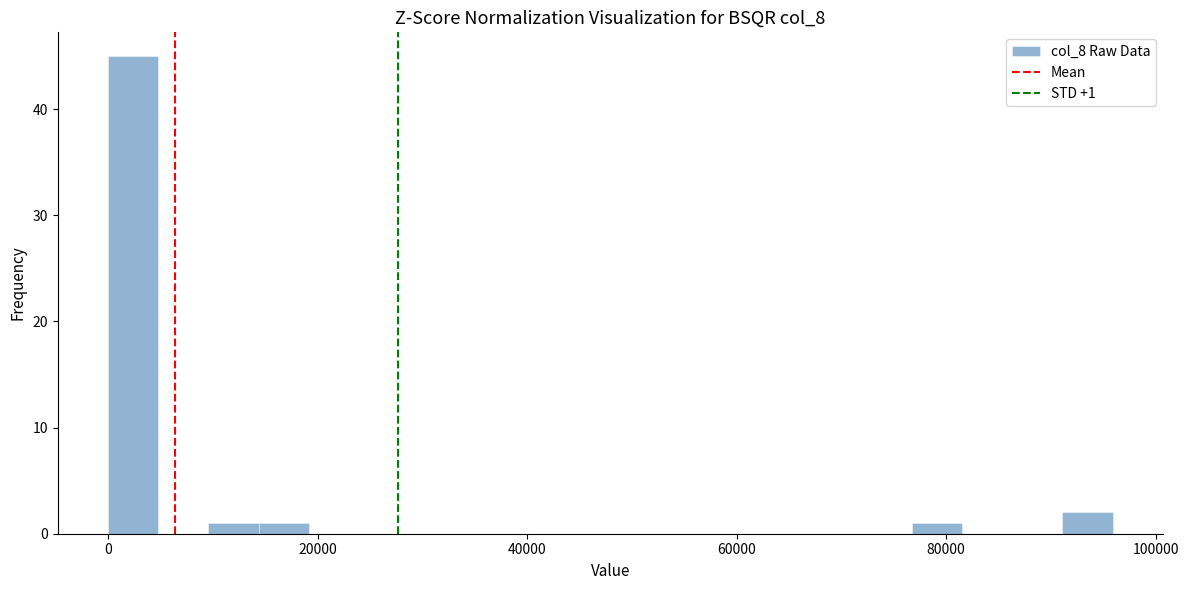

Read against the x-axis, roughly where is the centre of the tallest bar?

2000